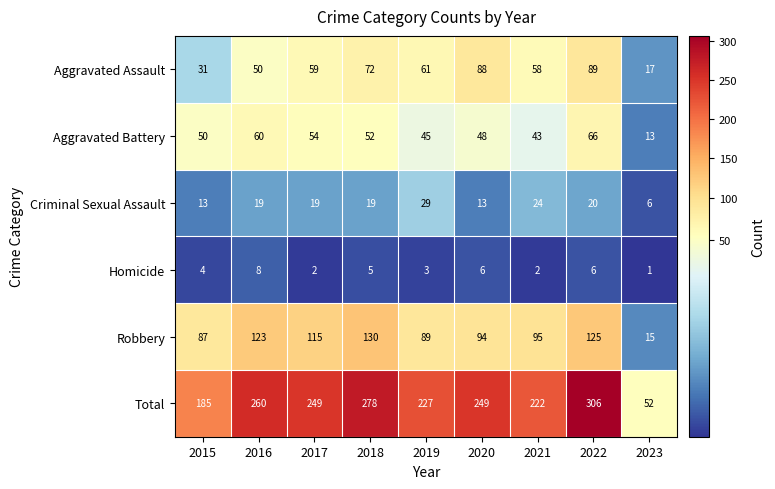

What is the difference between the maximum and minimum values in the Aggravated Battery series?

53